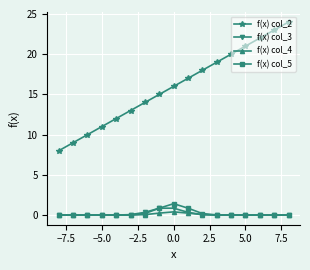

What is the value of the f(x) col_5 point at the 9th from the left?

1.4